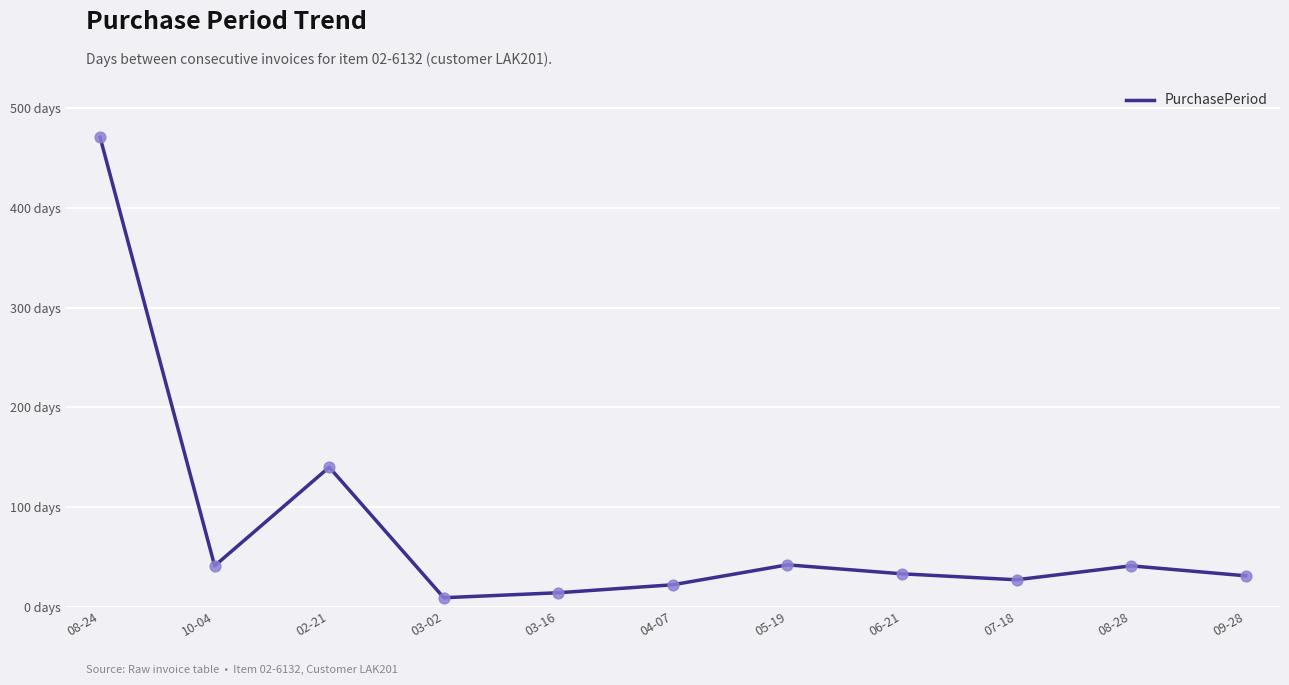

Does the chart have visible grid lines?

Yes